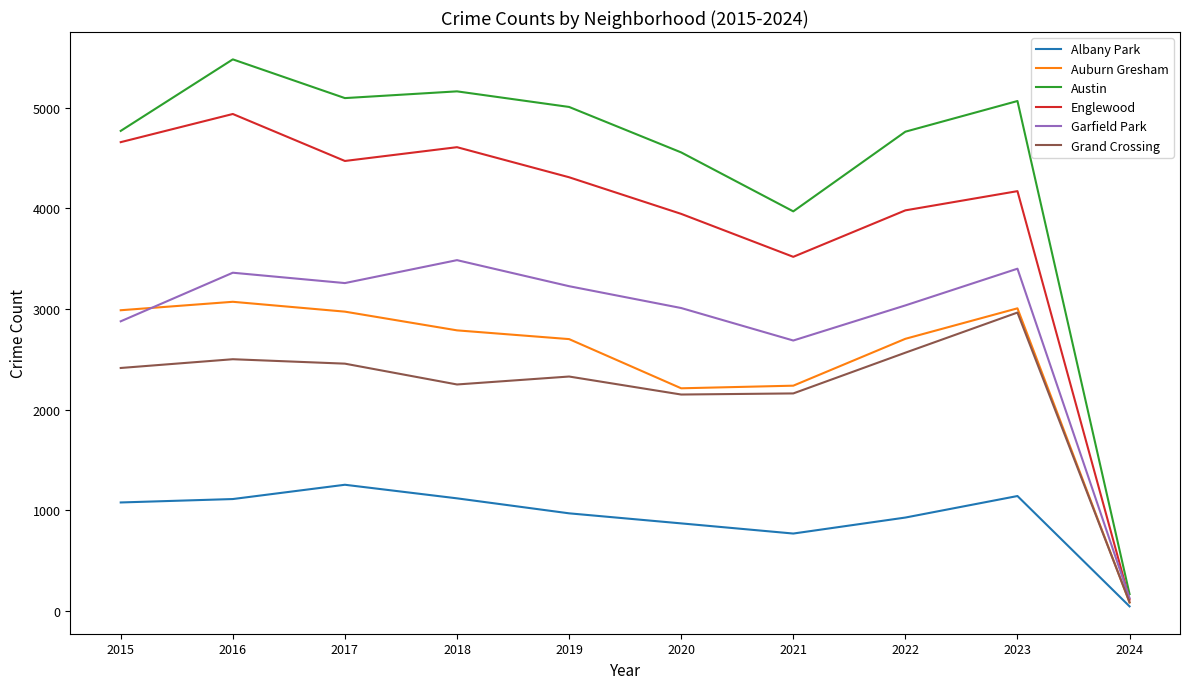

Which series changed the most between 2015 and 2016?

Austin